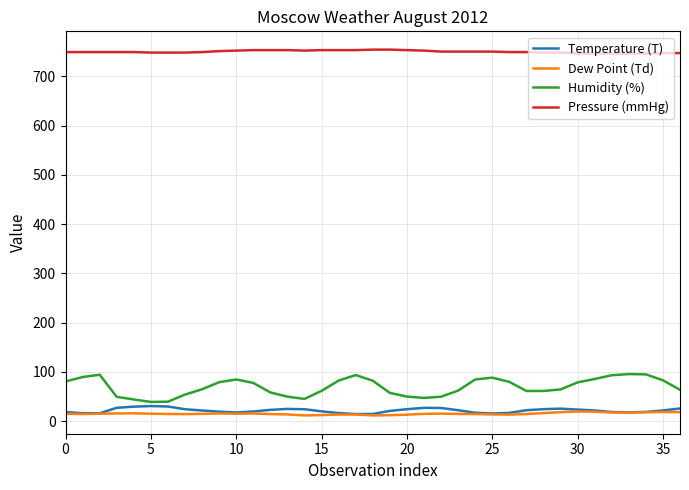

Which series has the largest range (max minus min)?

Humidity (%)